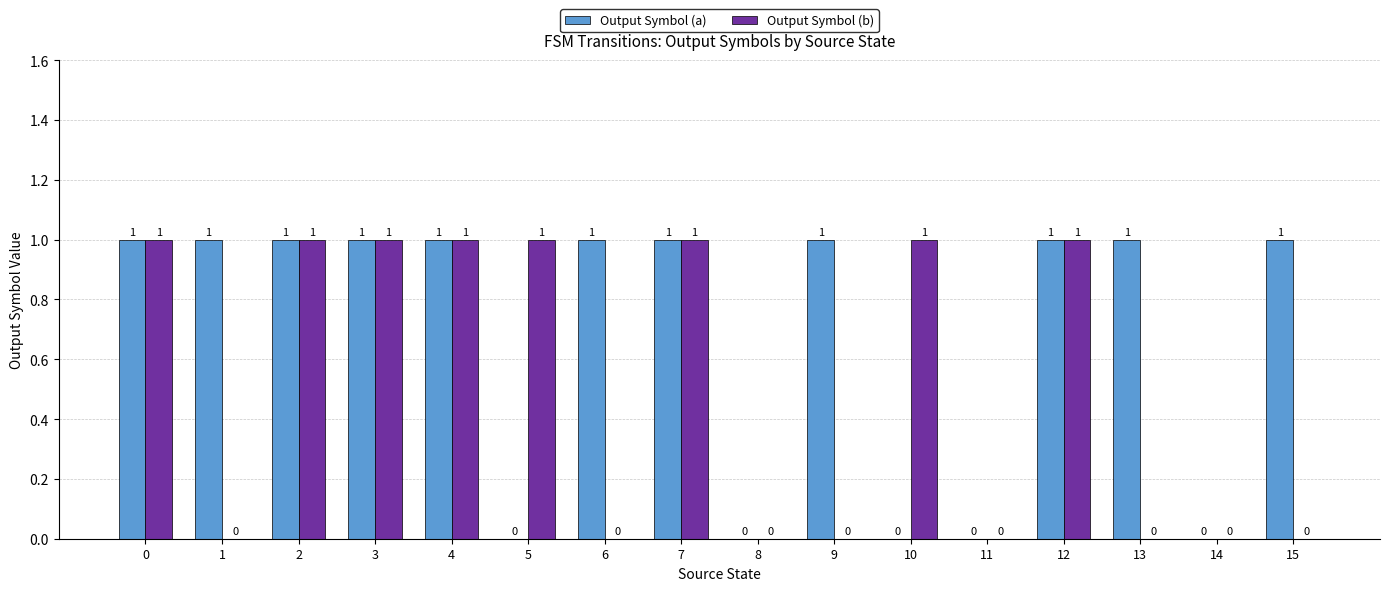

How many categories are shown in the chart?

16